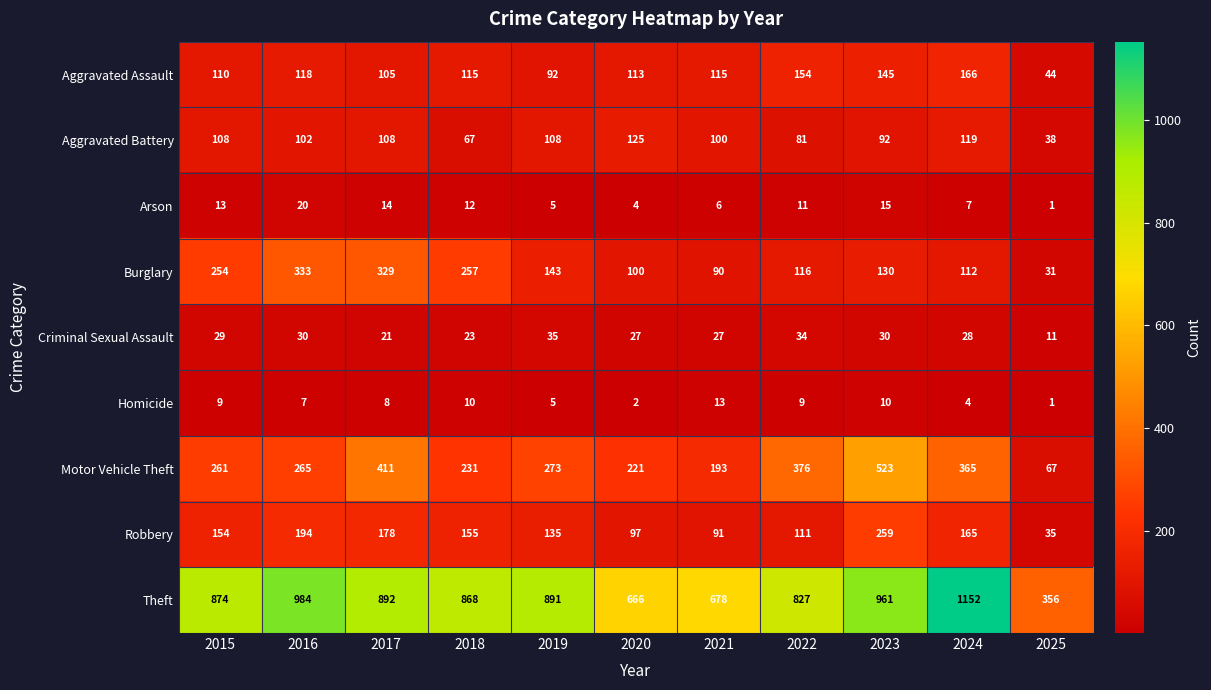

At which label is Aggravated Assault closest to 105?

2017